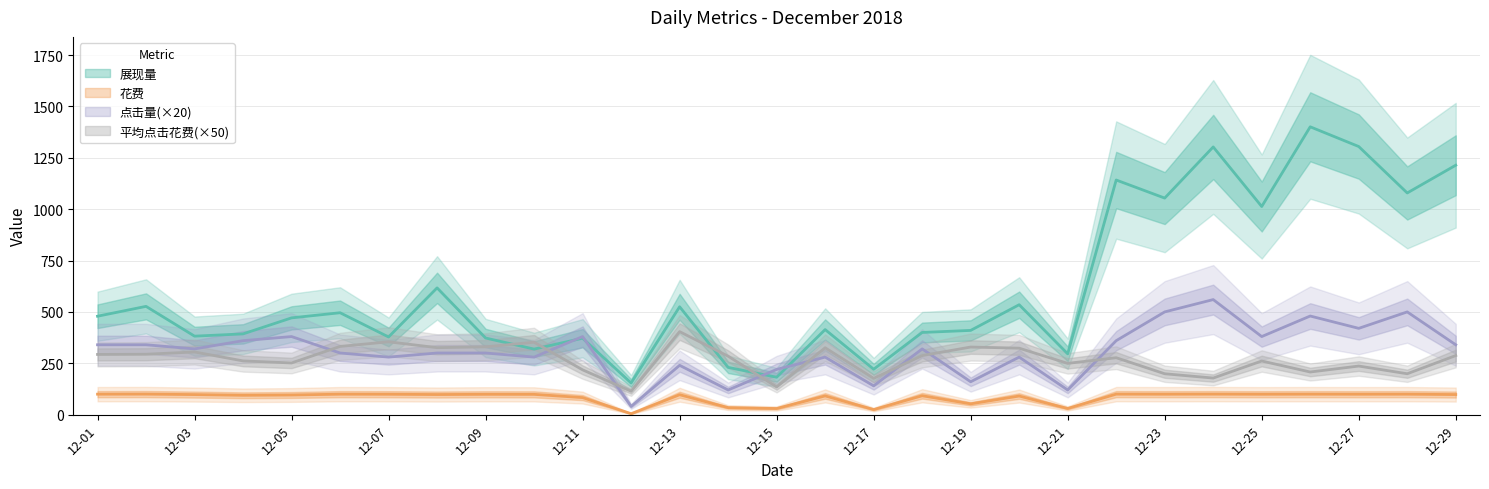

What is the approximate value of 平均点击花费 at 12-16?

325.5